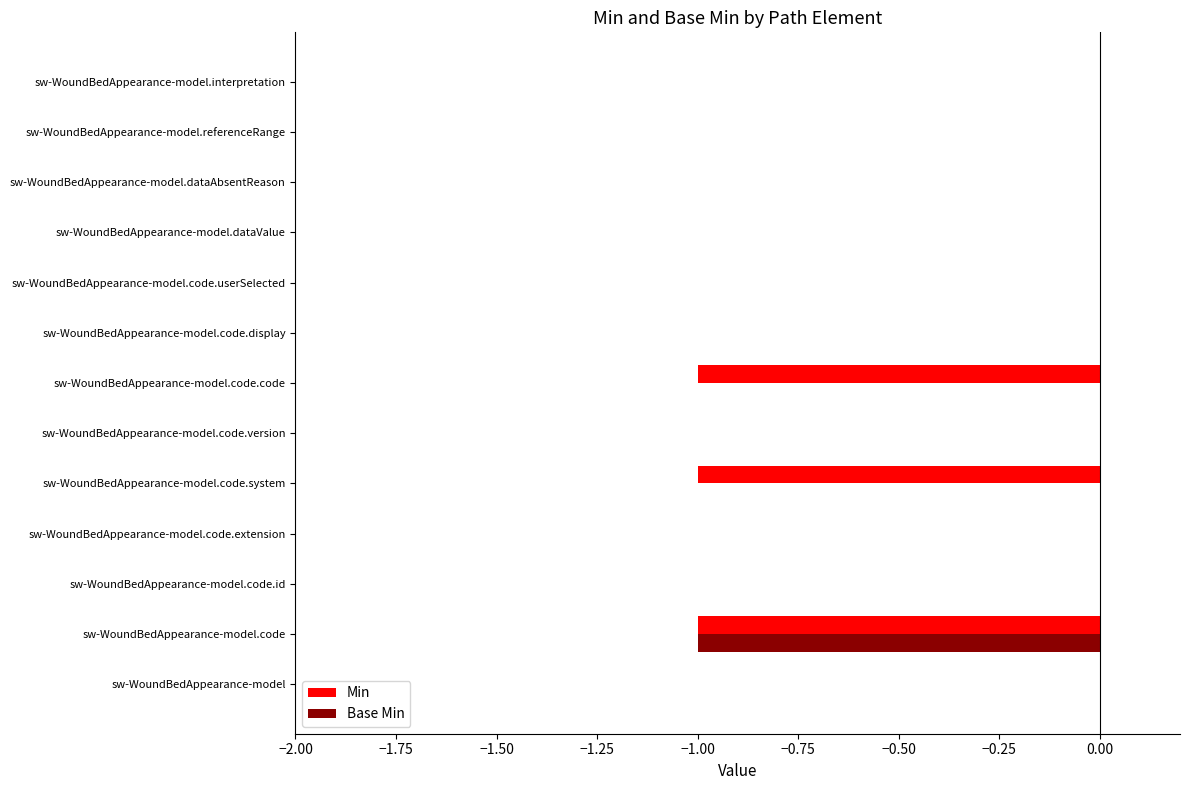

True or false: Base Min has a value of -1 at sw-WoundBedAppearance-model.code.

True